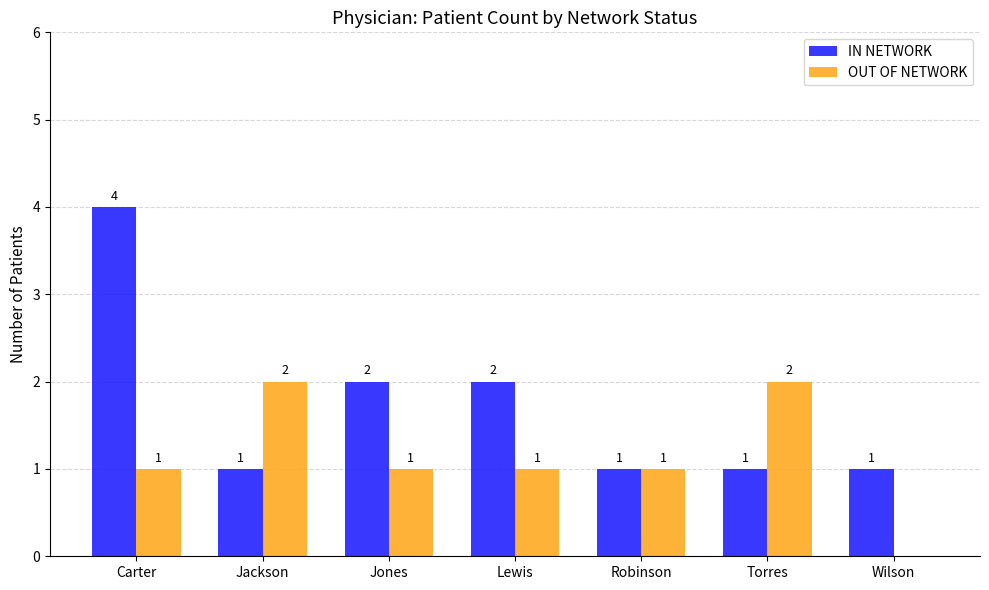

What value does the IN NETWORK series have at Robinson?

1